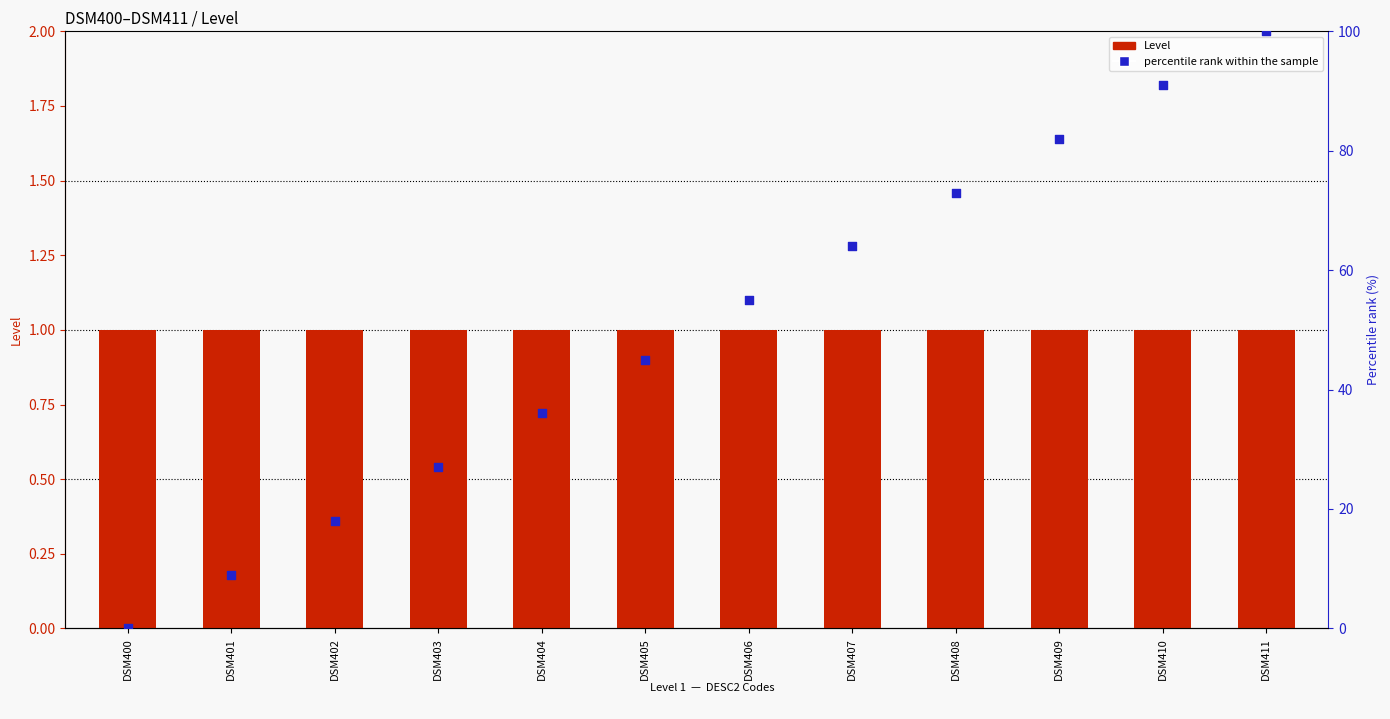

What is the total value across all series at DSM410?

92